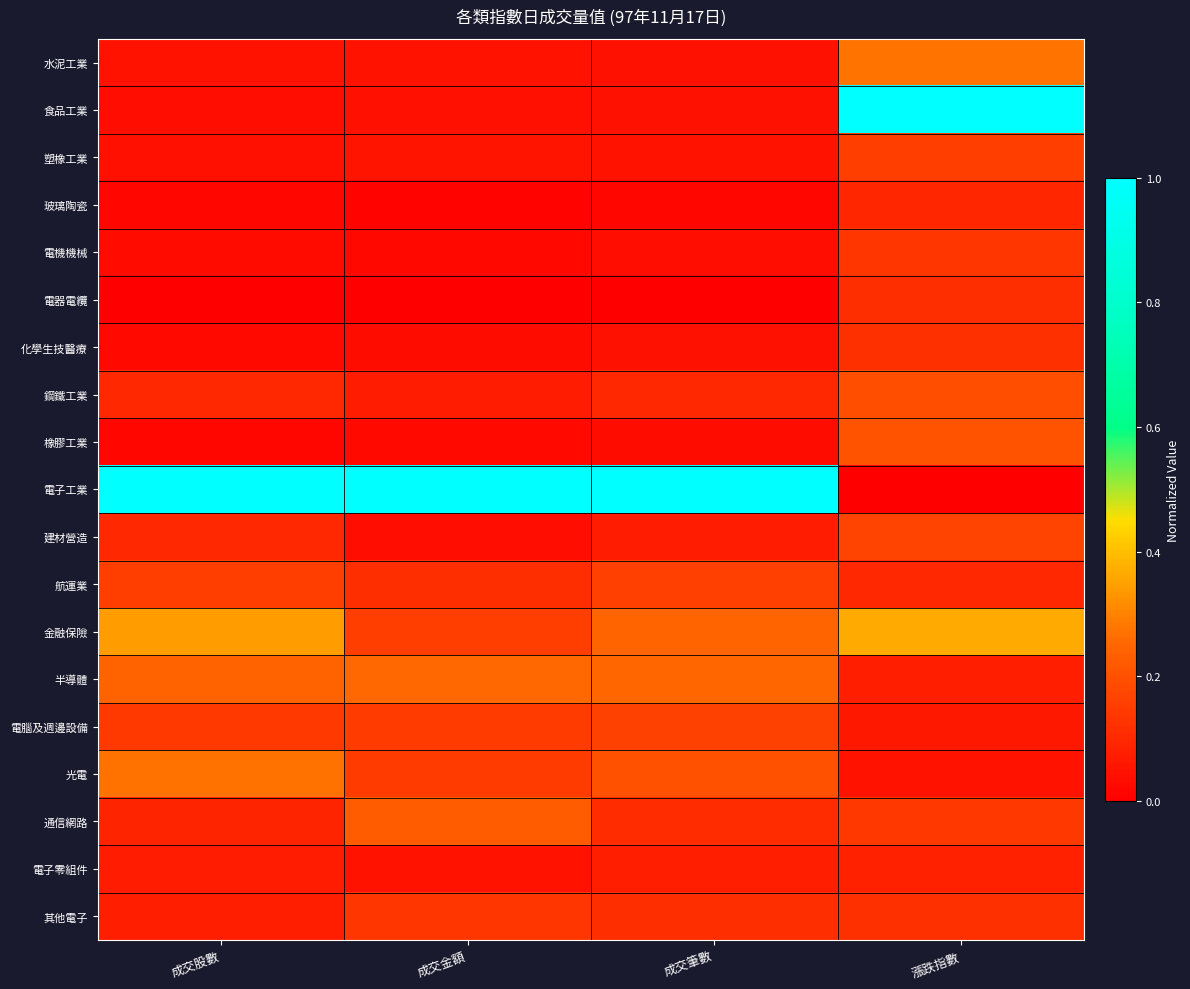

Rank the series by their maximum value, from highest to lowest.

食品工業, 電子工業, 金融保險, 水泥工業, 光電, 半導體, 通信網路, 橡膠工業, 鋼鐵工業, 建材營造, 電腦及週邊設備, 航運業, 塑橡工業, 電機機械, 其他電子, 化學生技醫療, 電器電纜, 玻璃陶瓷, 電子零組件